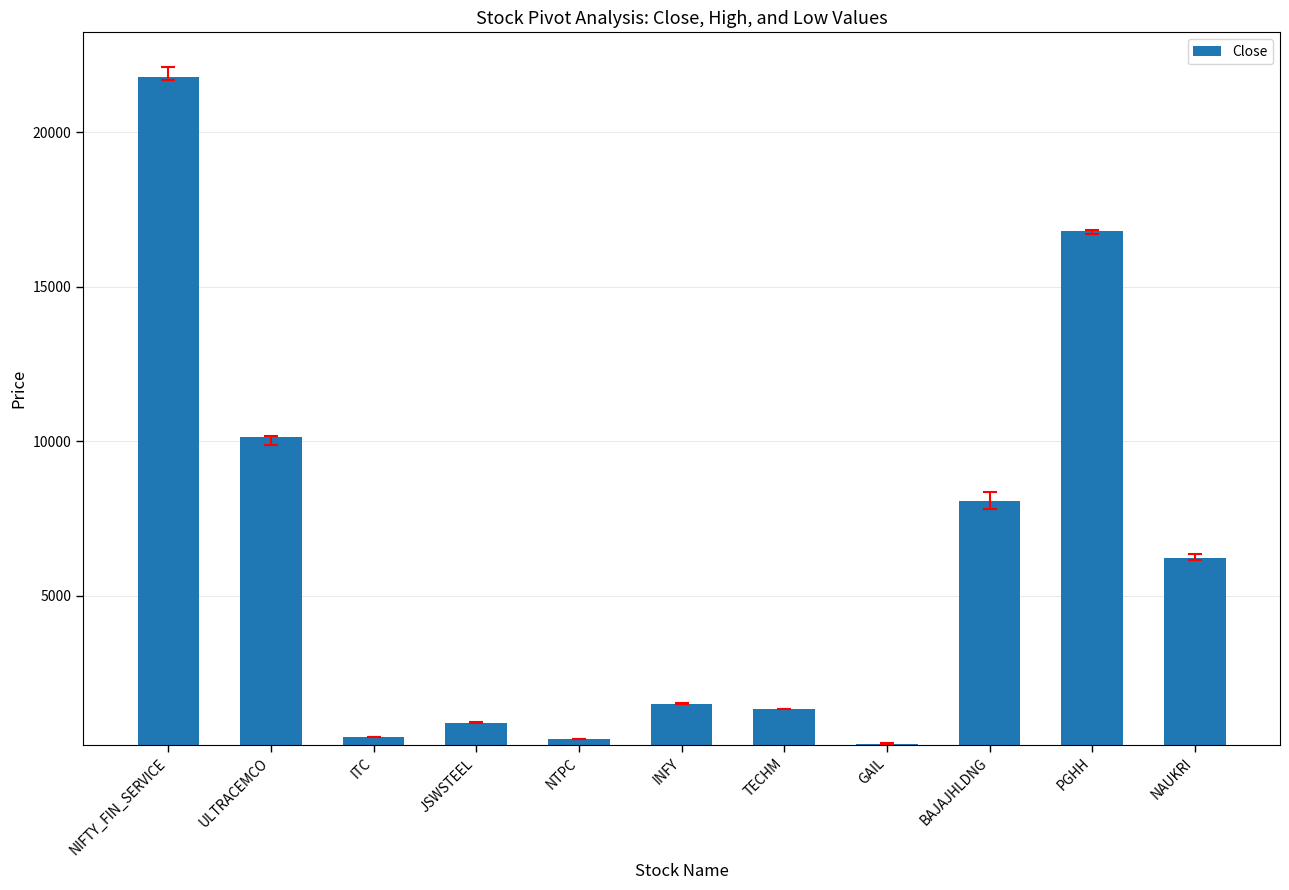

Between ULTRACEMCO and PGHH, which is larger?

PGHH